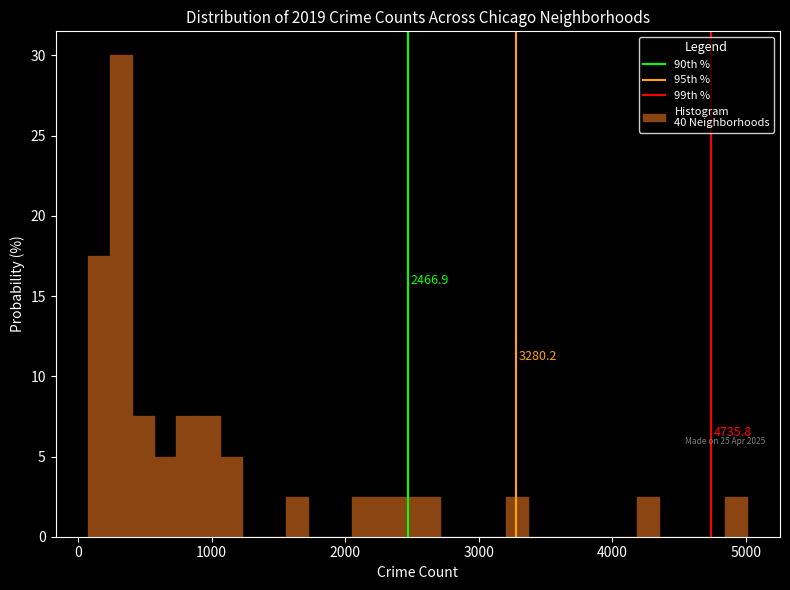

Around what value on the x-axis is the tallest bar? Give the approximate position of its centre, as read against the axis.

300